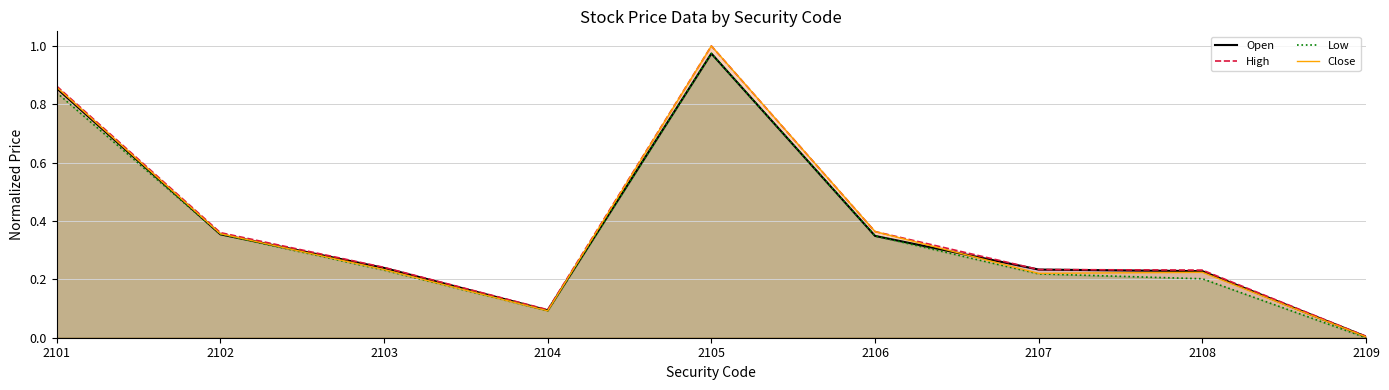

True or false: High and Open intersect in this chart.

False